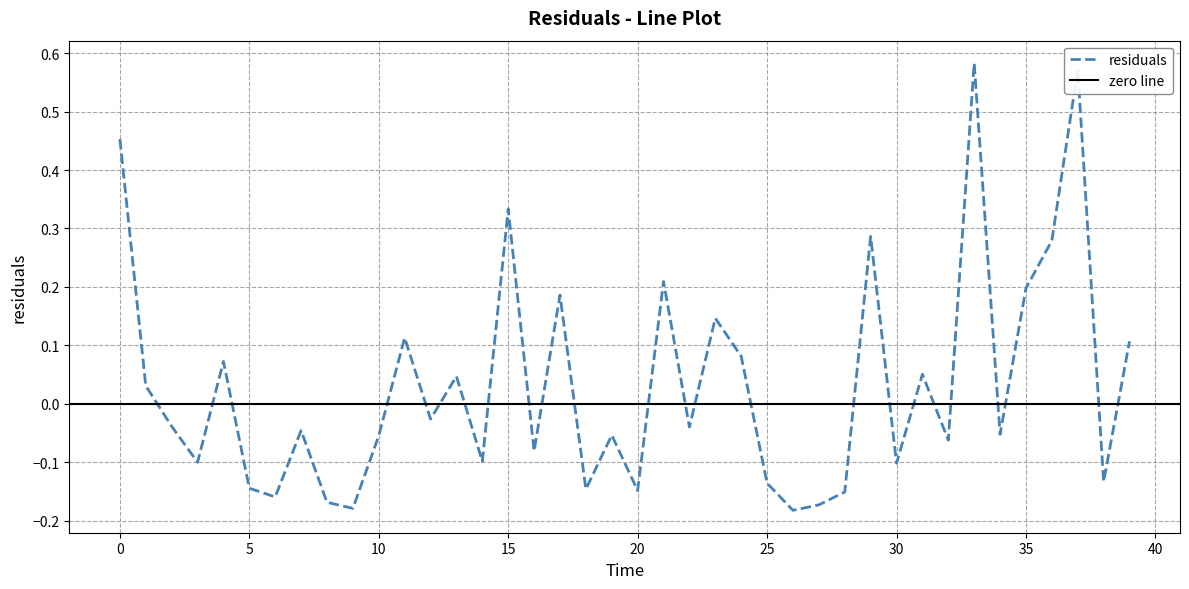

What is the difference between the second highest and second lowest values?

0.8